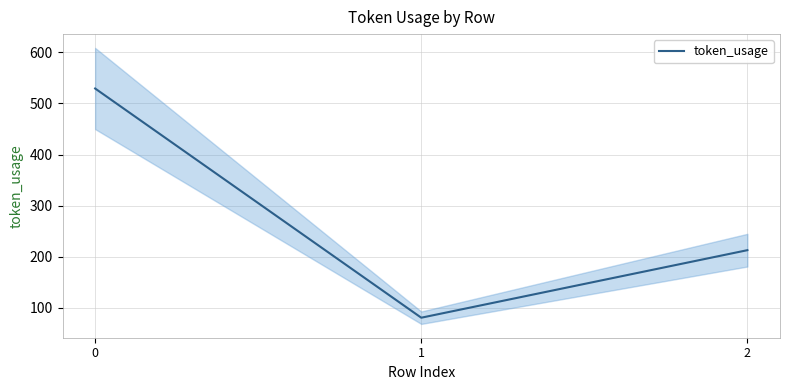

Which category has the lowest value across all series?

1